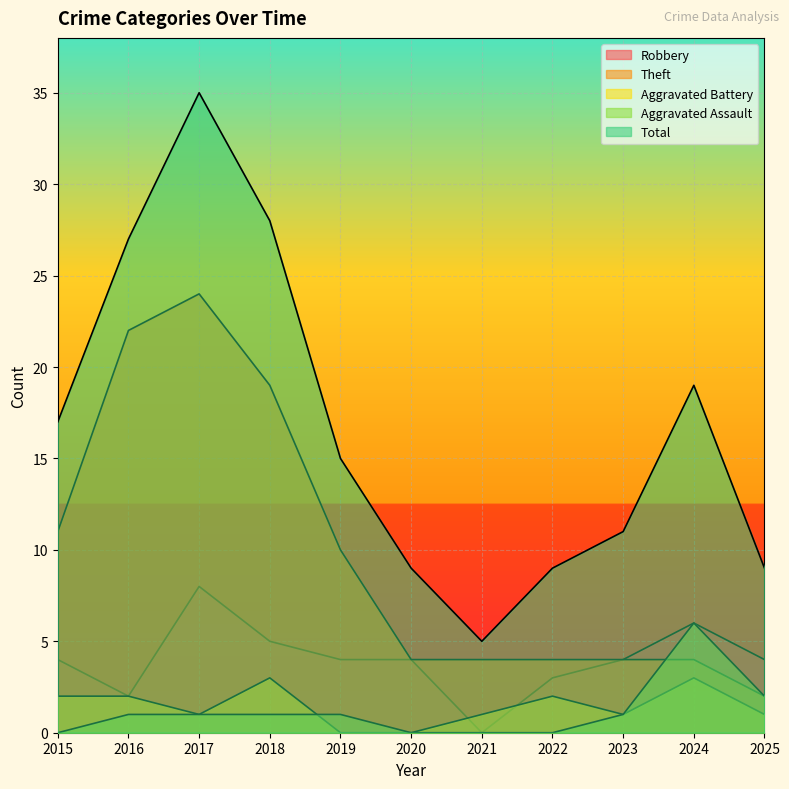

What is the maximum value for Aggravated Battery?

3